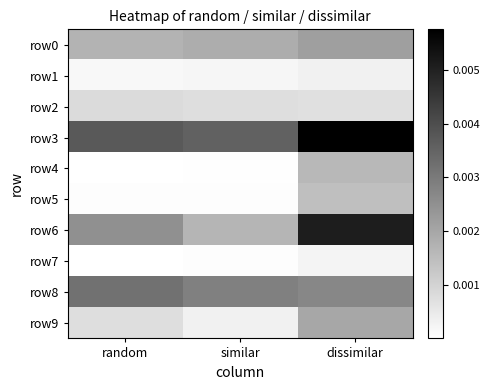

At how many categories does at least one series exceed 0?

3